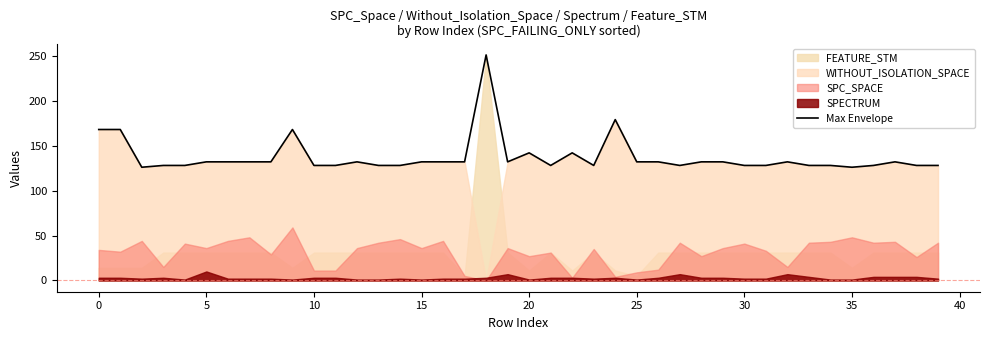

What is the maximum value shown in the chart?

251